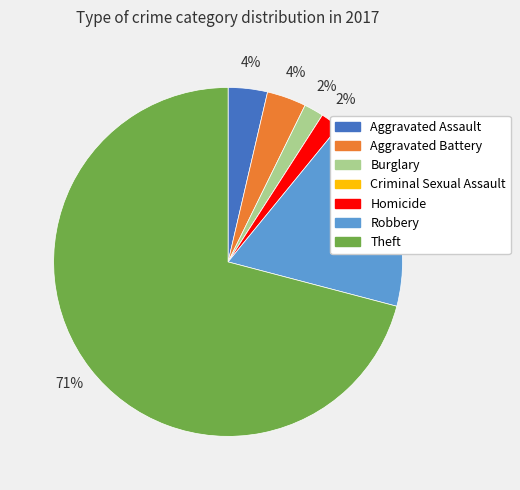

Which category has the biggest portion of the pie?

Theft